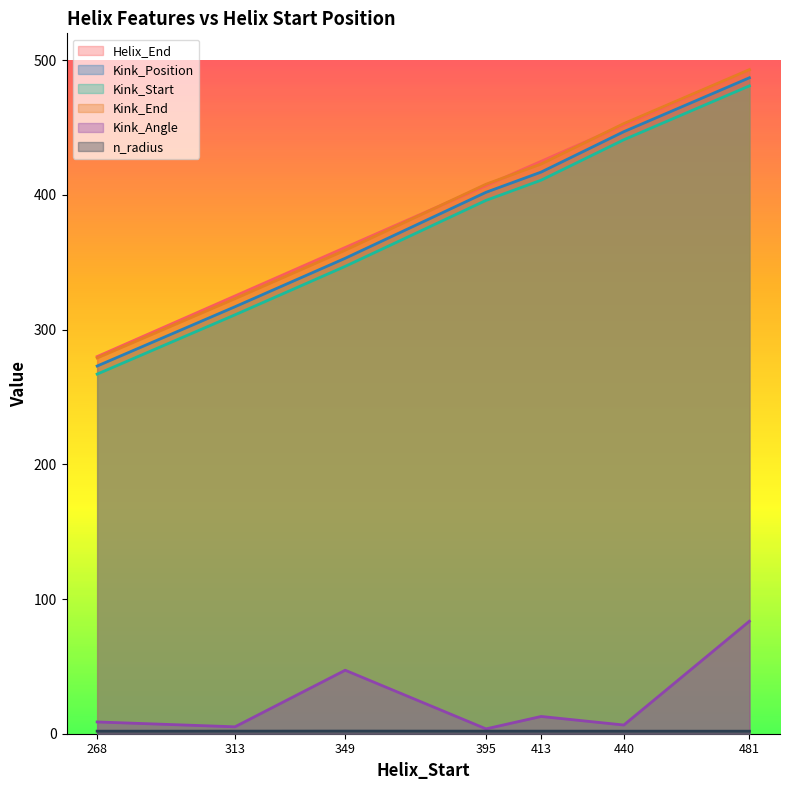

Is it true that Kink_Start equals 347.0 at 349?

True